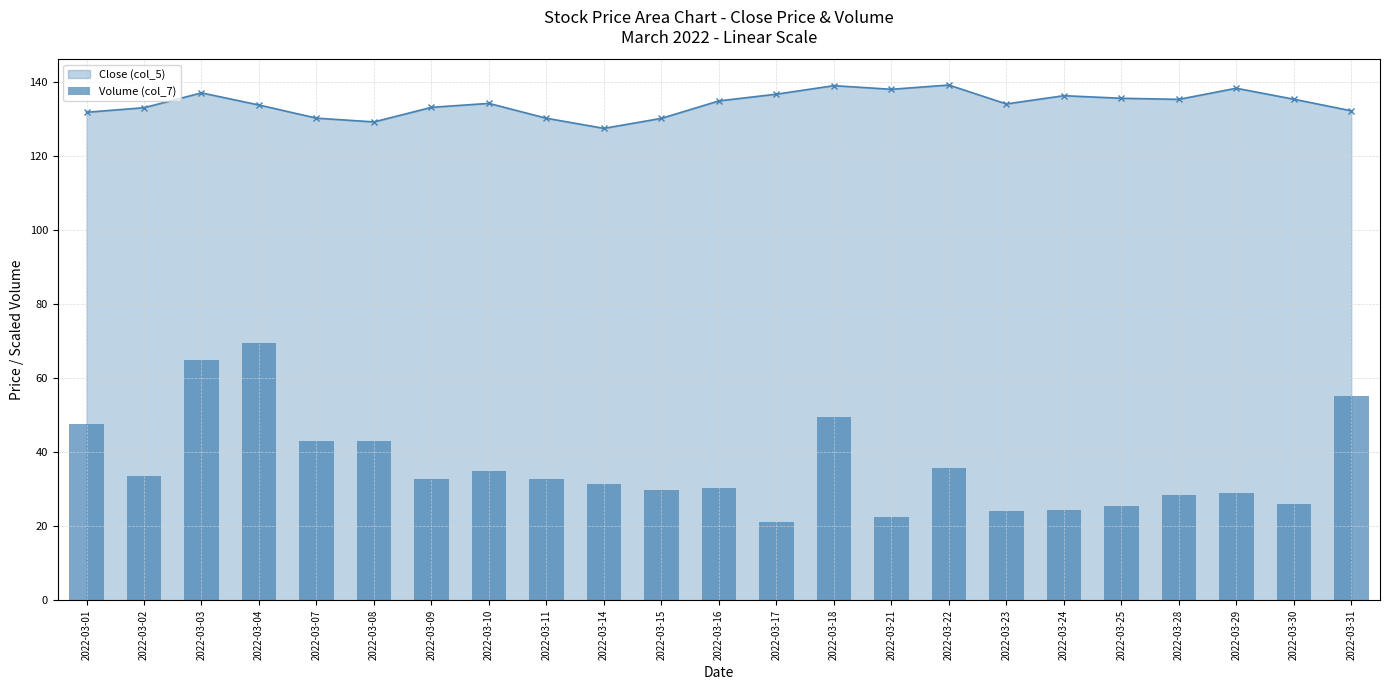

Is it true that the value at 2022-03-08 is 43.0?

True